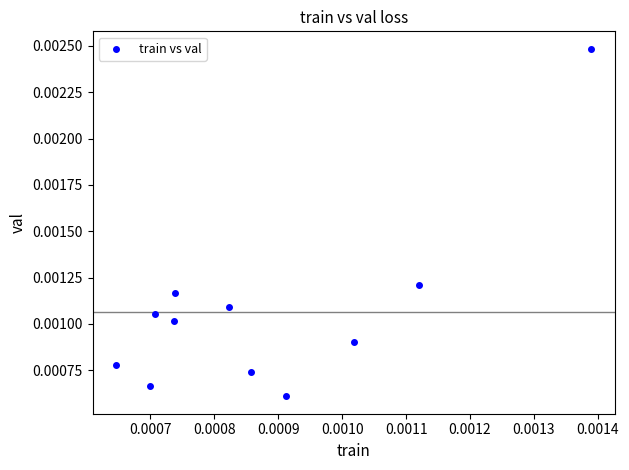

How many points are shown in the scatter plot?

11